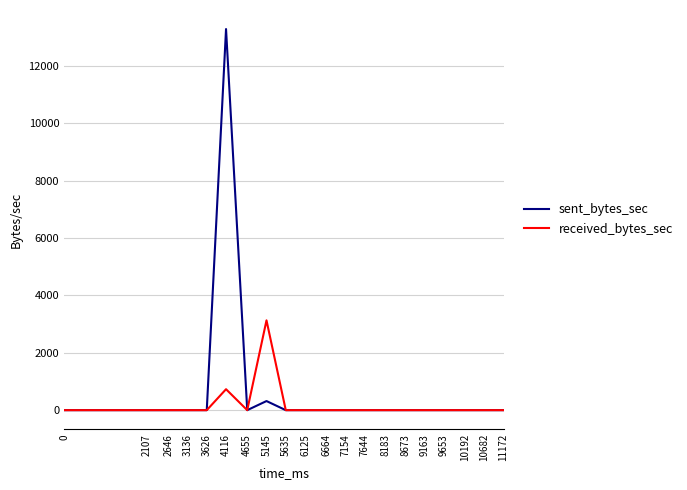

What is the approximate value of received_bytes_sec at 4116?

730